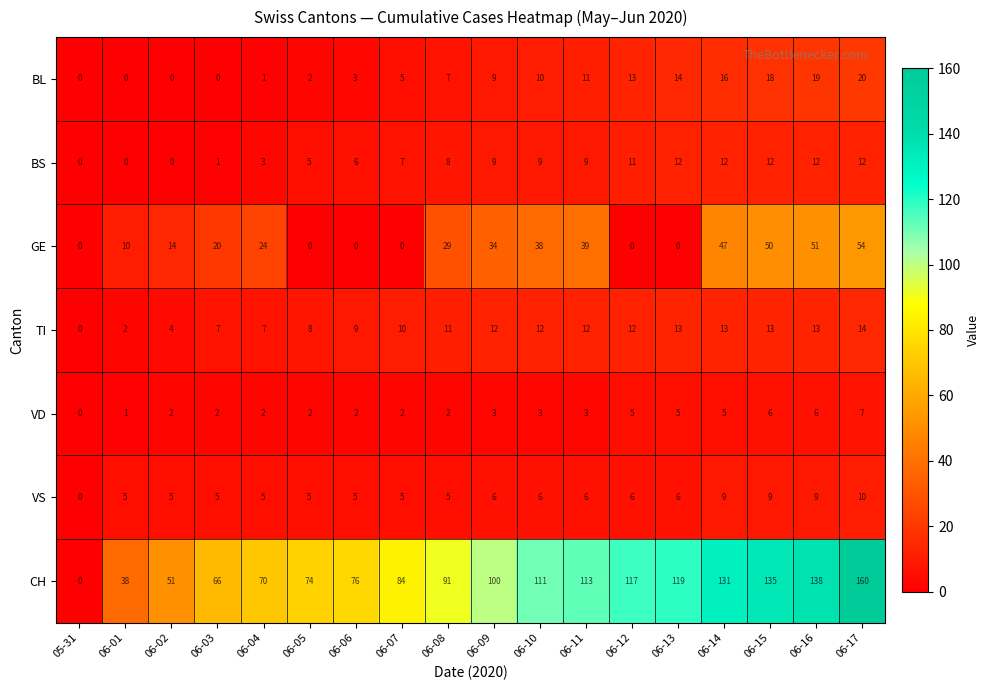

How many data points in VD are less than 3?

9